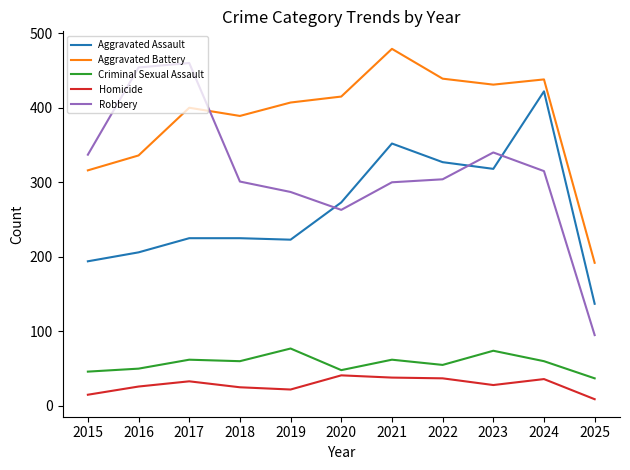

Is it true that Criminal Sexual Assault equals 79 at 2018?

False